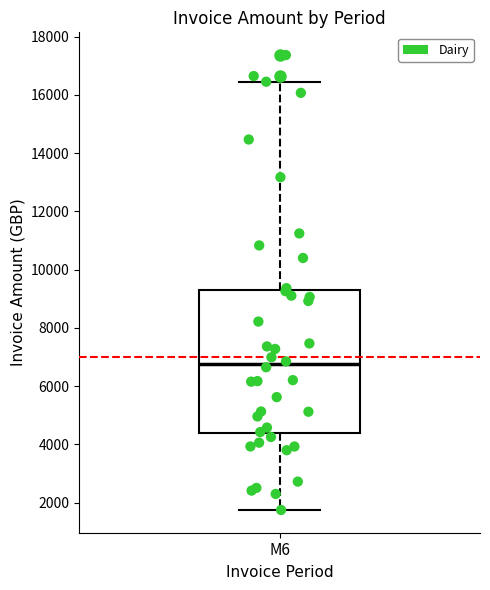

Read this box plot against the y-axis: the position of the median line, the range covered by the box, and the ends of both whiskers. The values are not printed on the chart, so give them approximately, as read against the axis.

median 6800, box 4400 to 9200, whiskers 1800 to 16400